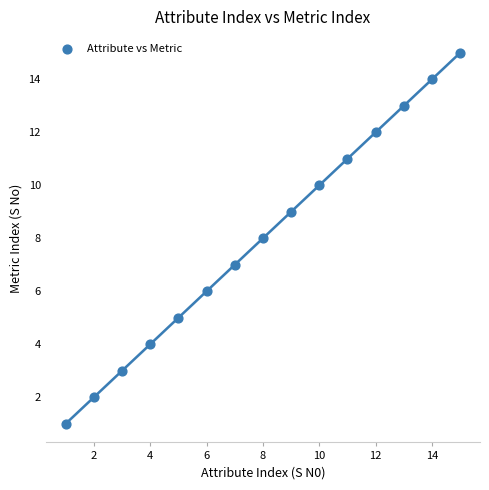

What is the range of X values (max minus min)?

14